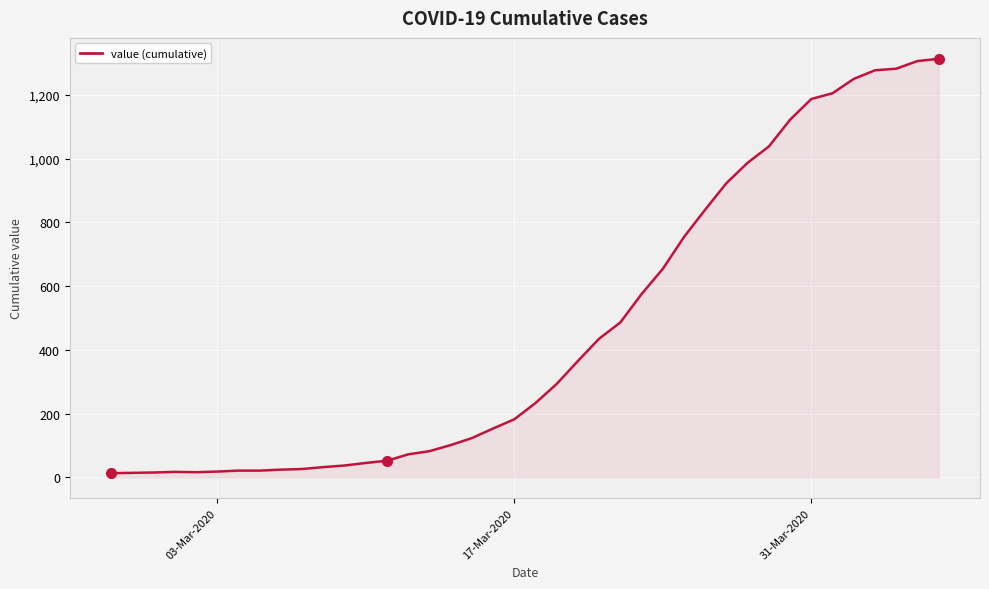

What is the maximum value shown in the chart?

1313